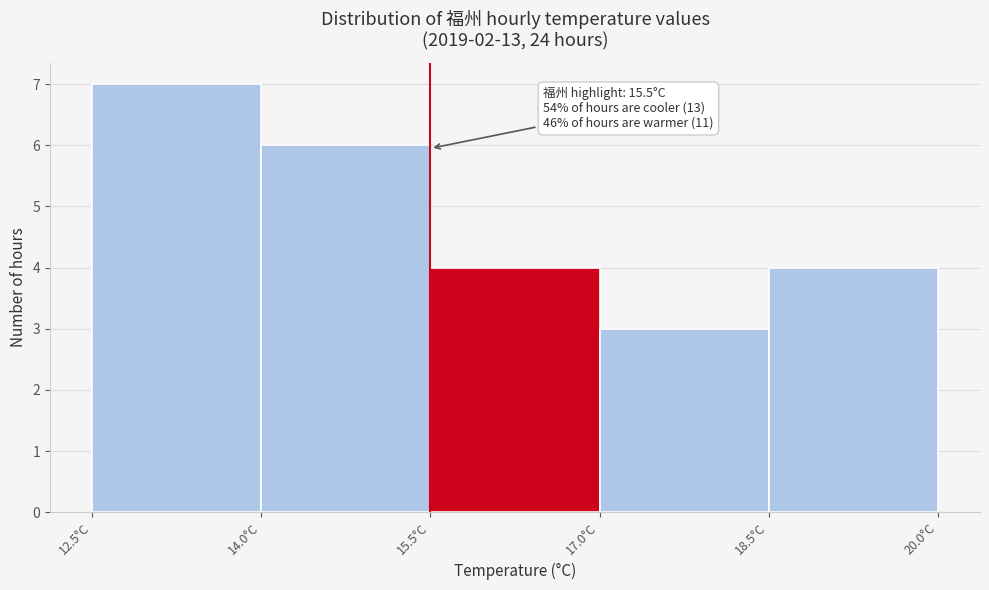

Which range on the x-axis has the tallest bar?

12.5 to 14.0